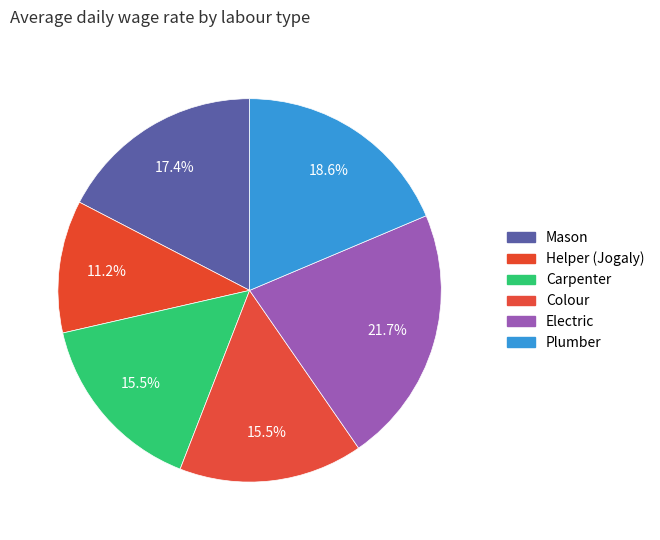

Is there a majority slice in this chart?

No